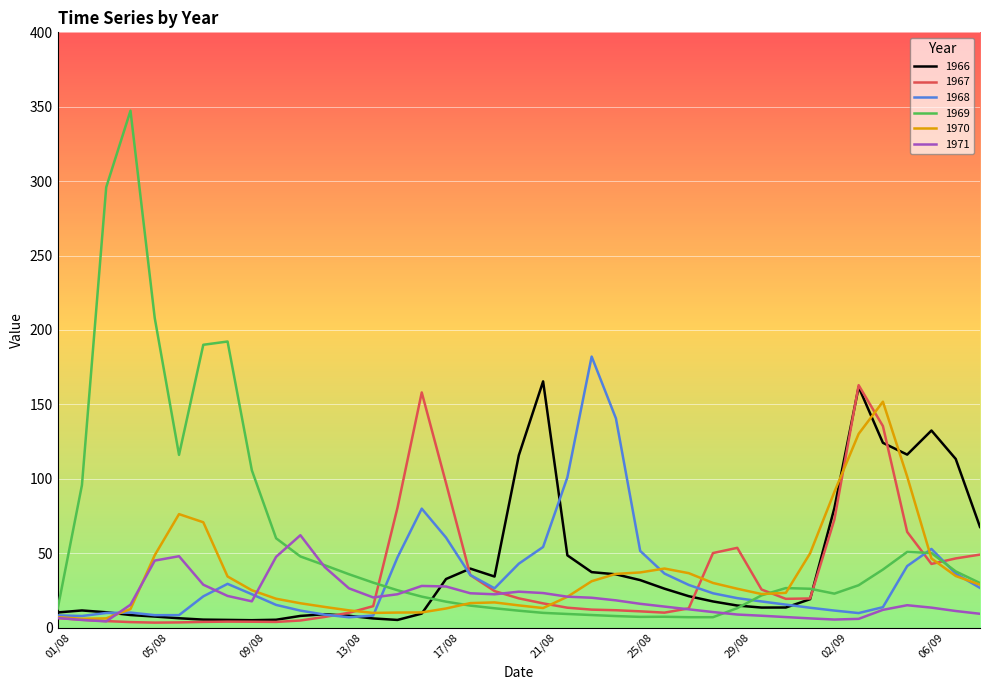

Which series ends up on top after the final intersection of 1969 and 1967?

1967